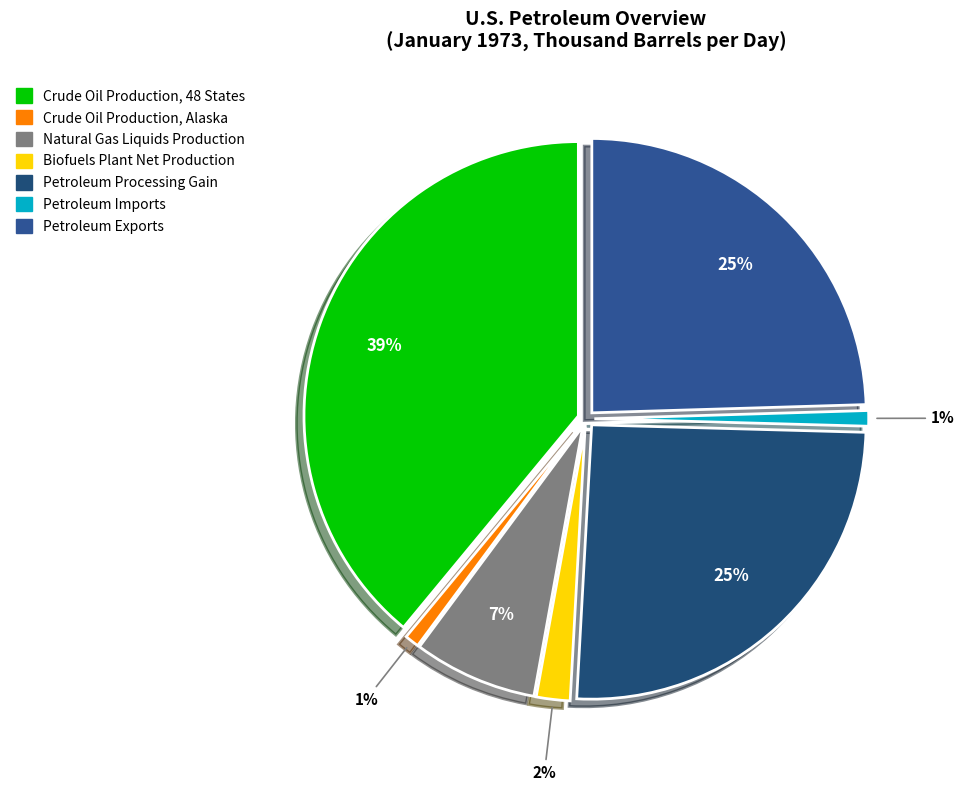

How many slices are in this pie chart?

7